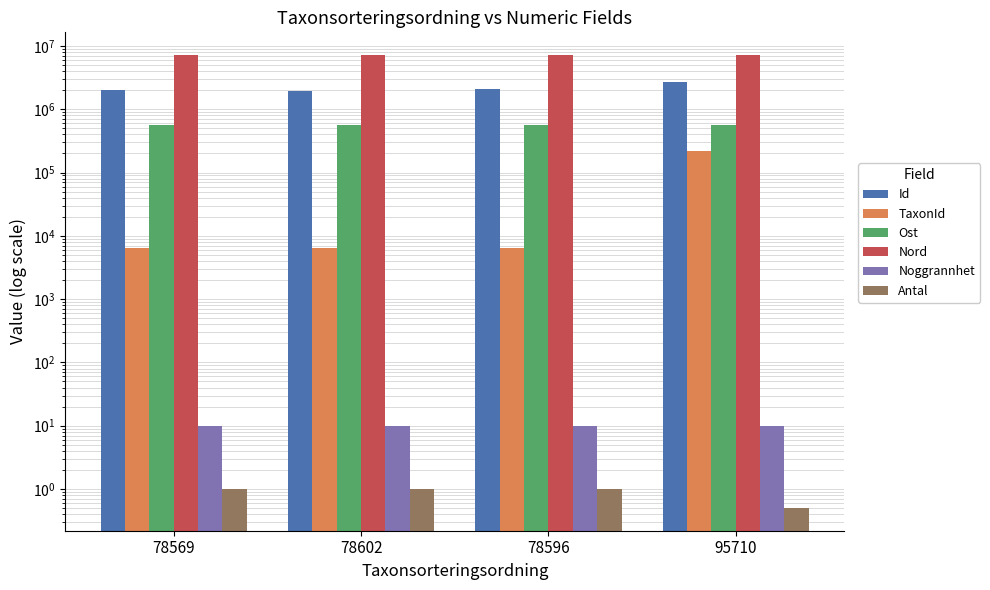

What are all the series names shown in the legend?

Id, TaxonId, Ost, Nord, Noggrannhet, Antal